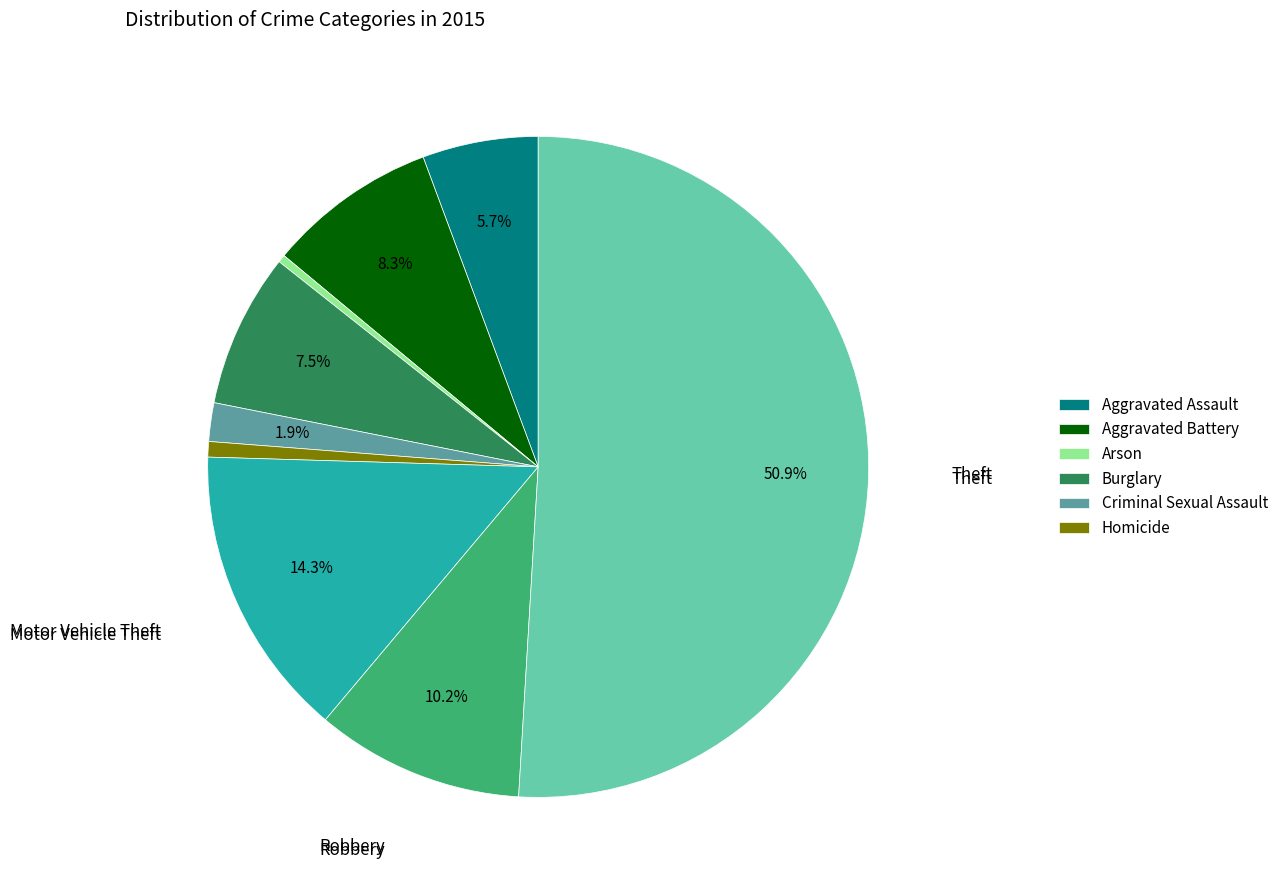

What is the largest slice in the pie chart?

Theft